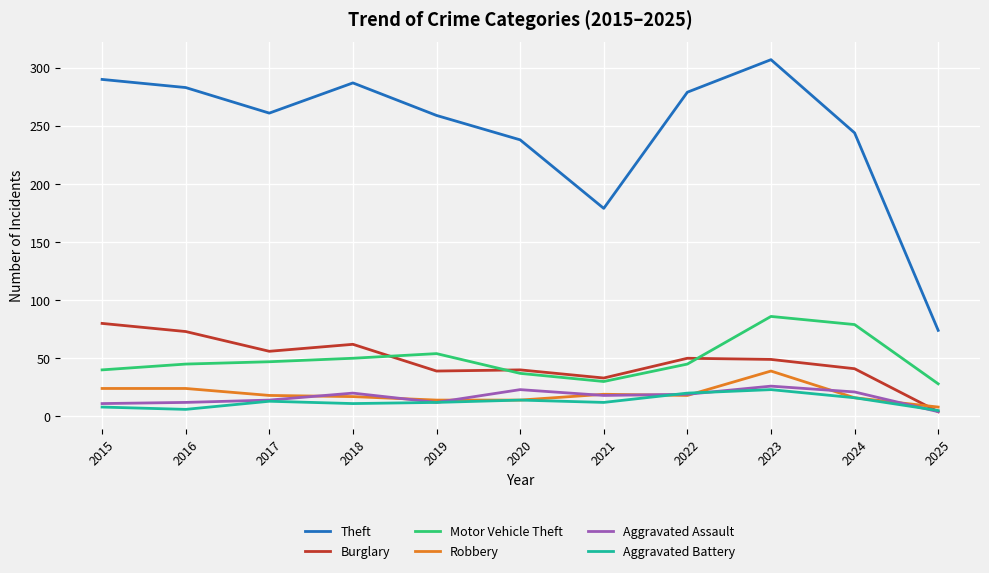

True or false: Motor Vehicle Theft has a value of 40 at 2015.

True